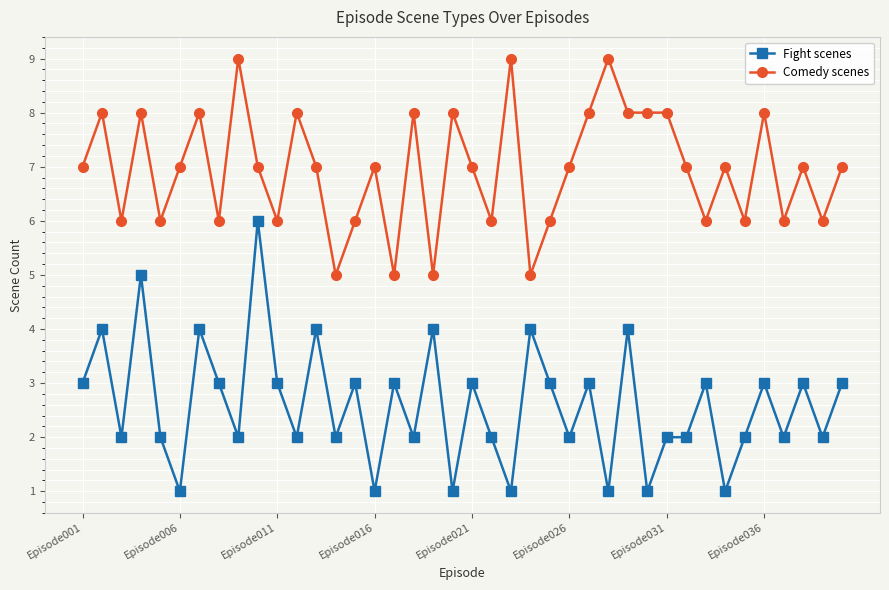

What is the maximum value for Fight scenes?

6